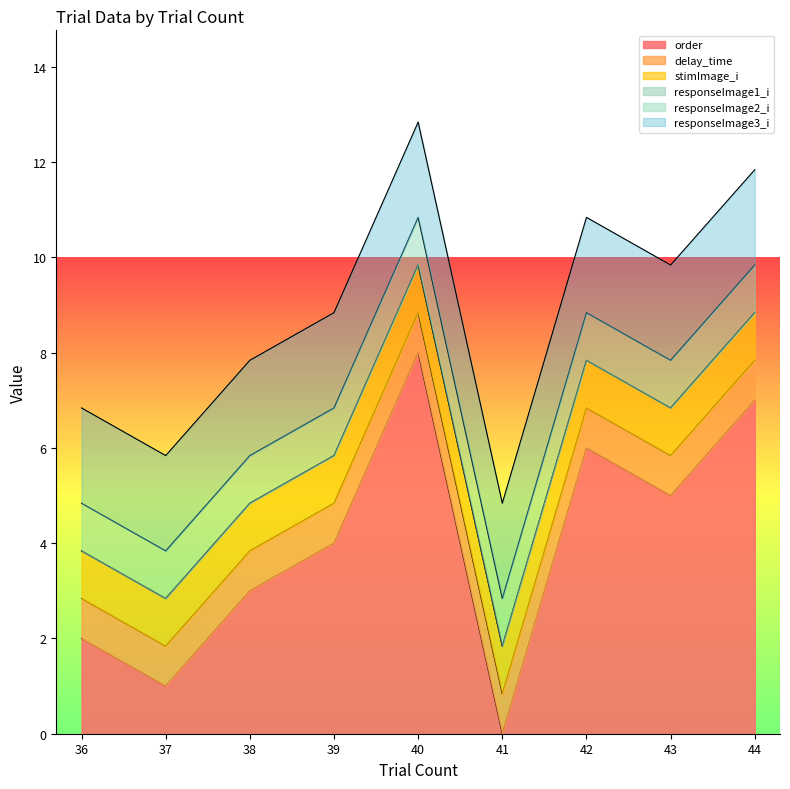

What are all the series names shown in the legend?

order, delay_time, stimImage_i, responseImage1_i, responseImage2_i, responseImage3_i